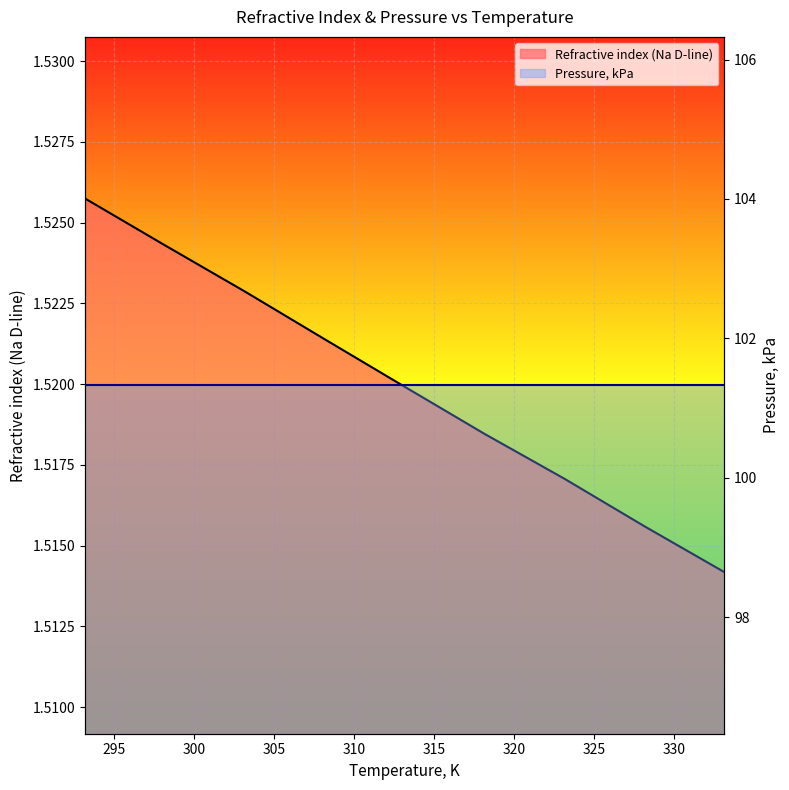

Which label corresponds to the largest value in the chart?

293.15